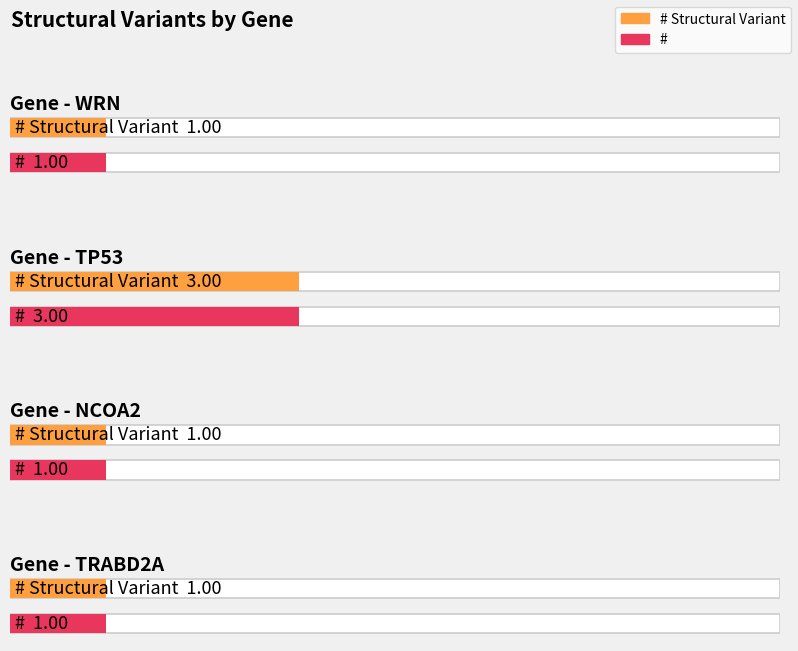

What is the highest value of the # series?

3